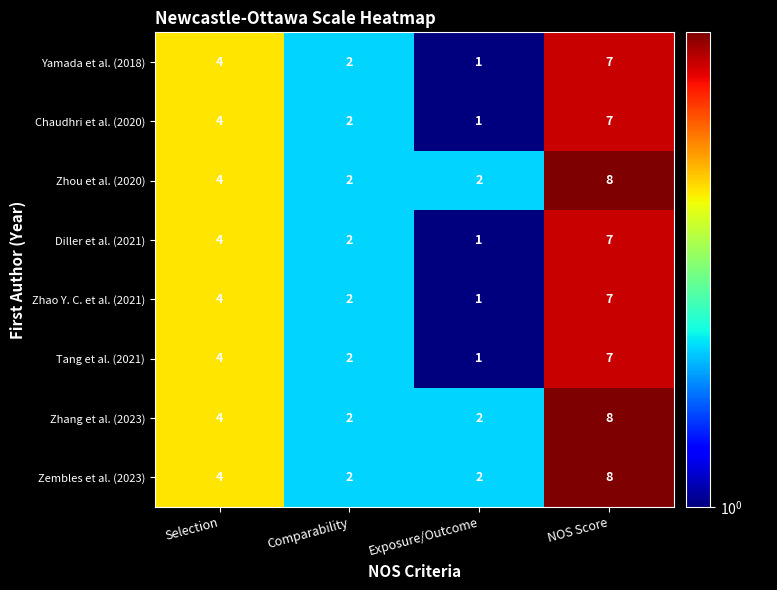

What is the total value across all series at Comparability?

16